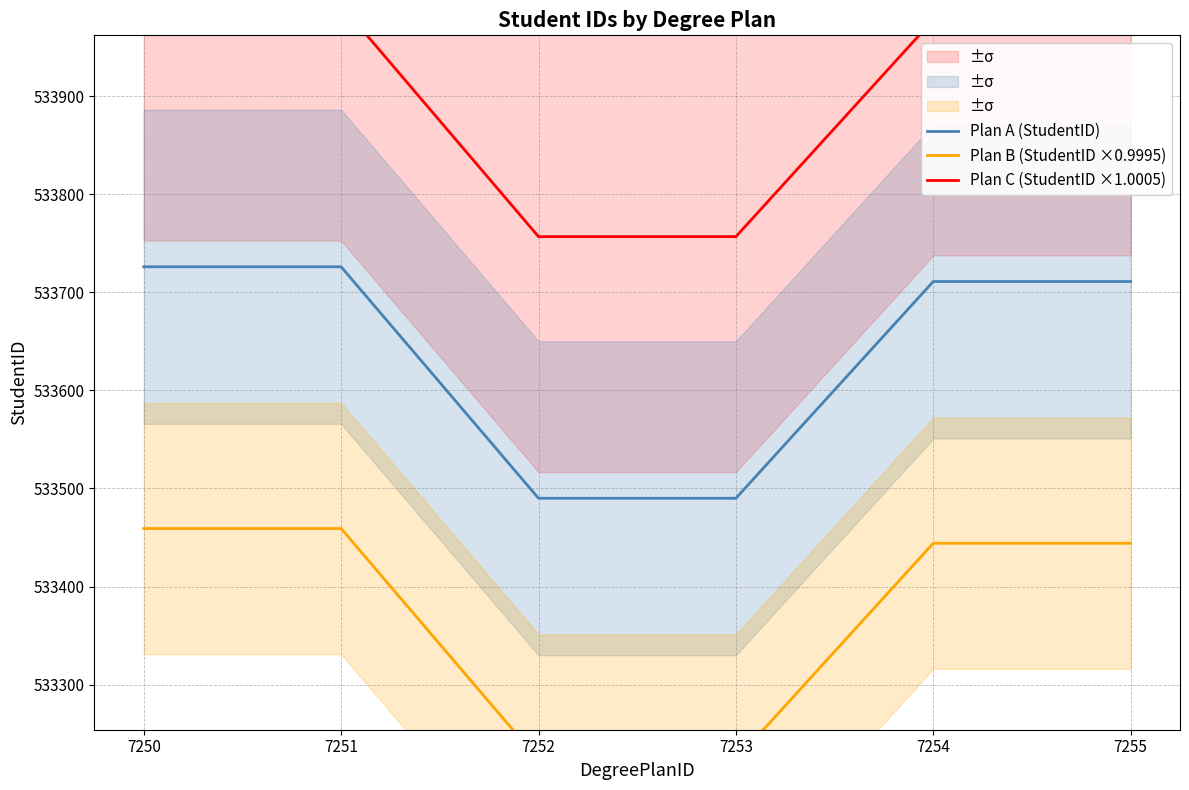

Is it true that Plan B (StudentID ×0.9995) equals 533459.1 at 7251?

True